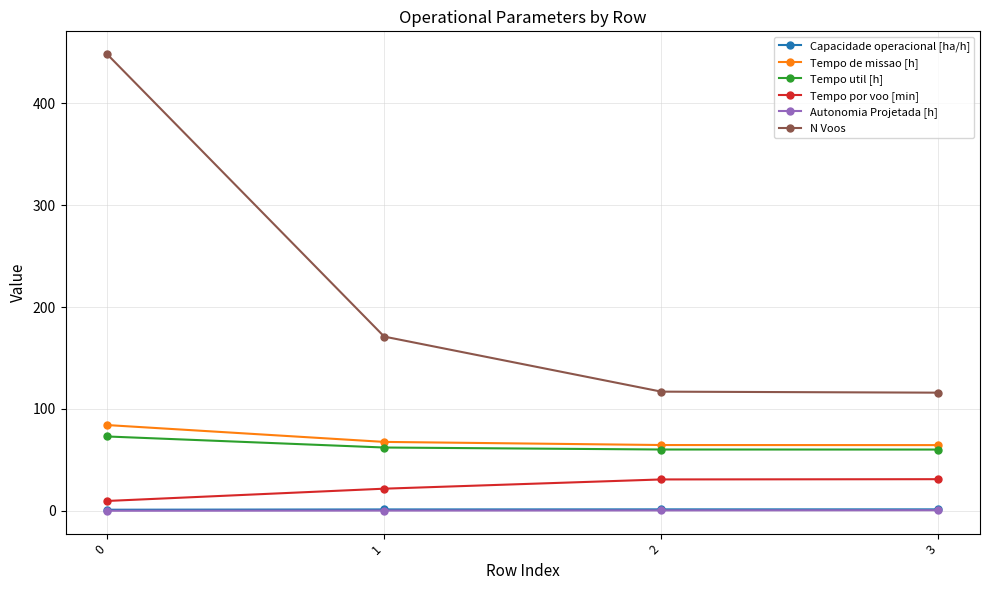

What is the minimum value for N Voos?

116.0